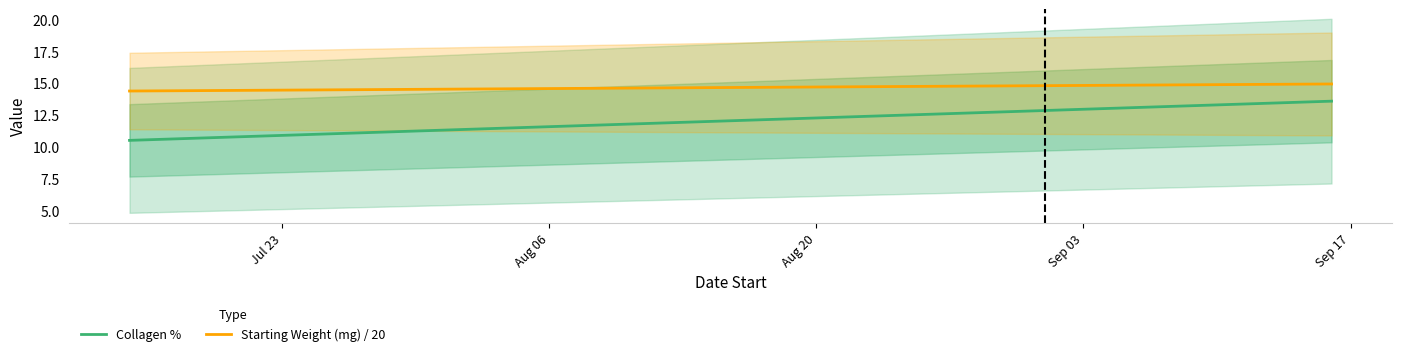

Which series has the widest spread of values?

Collagen %